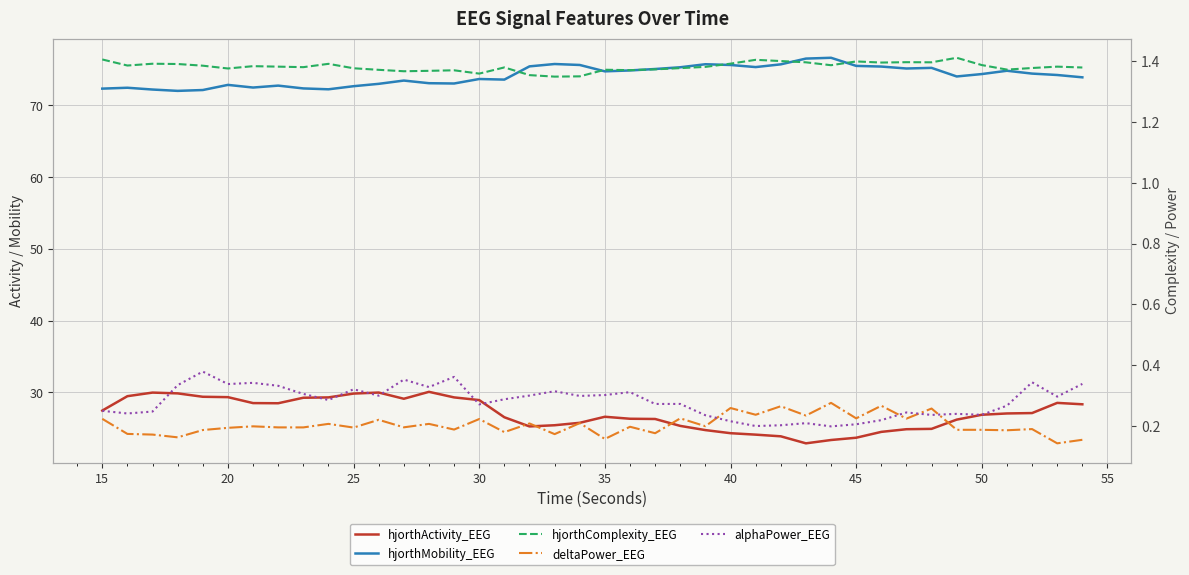

Reading right to left, list all the values displayed in this chart.

hjorthActivity_EEG: 28.4	28.6	27.1	27.1	26.9	26.2	24.9	24.9	24.5	23.7	23.4	22.9	23.9	24.1	24.3	24.8	25.3	26.3	26.3	26.6	25.8	25.4	25.3	26.5	28.9	29.3	30.1	29.1	30.0	29.8	29.3	29.3	28.5	28.5	29.3	29.4	29.9	30.0	29.5	27.5
hjorthMobility_EEG: 73.9	74.2	74.4	74.8	74.4	74.0	75.2	75.2	75.4	75.5	76.6	76.5	75.7	75.3	75.6	75.7	75.3	75.1	74.9	74.8	75.6	75.8	75.4	73.6	73.7	73.1	73.1	73.5	73.0	72.7	72.3	72.4	72.8	72.5	72.9	72.1	72.0	72.2	72.5	72.3
hjorthComplexity_EEG: 1.4	1.4	1.4	1.4	1.4	1.4	1.4	1.4	1.4	1.4	1.4	1.4	1.4	1.4	1.4	1.4	1.4	1.4	1.4	1.4	1.3	1.3	1.4	1.4	1.4	1.4	1.4	1.4	1.4	1.4	1.4	1.4	1.4	1.4	1.4	1.4	1.4	1.4	1.4	1.4
deltaPower_EEG: 0.2	0.1	0.2	0.2	0.2	0.2	0.3	0.2	0.3	0.2	0.3	0.2	0.3	0.2	0.3	0.2	0.2	0.2	0.2	0.2	0.2	0.2	0.2	0.2	0.2	0.2	0.2	0.2	0.2	0.2	0.2	0.2	0.2	0.2	0.2	0.2	0.2	0.2	0.2	0.2
alphaPower_EEG: 0.3	0.3	0.3	0.3	0.2	0.2	0.2	0.2	0.2	0.2	0.2	0.2	0.2	0.2	0.2	0.2	0.3	0.3	0.3	0.3	0.3	0.3	0.3	0.3	0.3	0.4	0.3	0.4	0.3	0.3	0.3	0.3	0.3	0.3	0.3	0.4	0.3	0.2	0.2	0.3